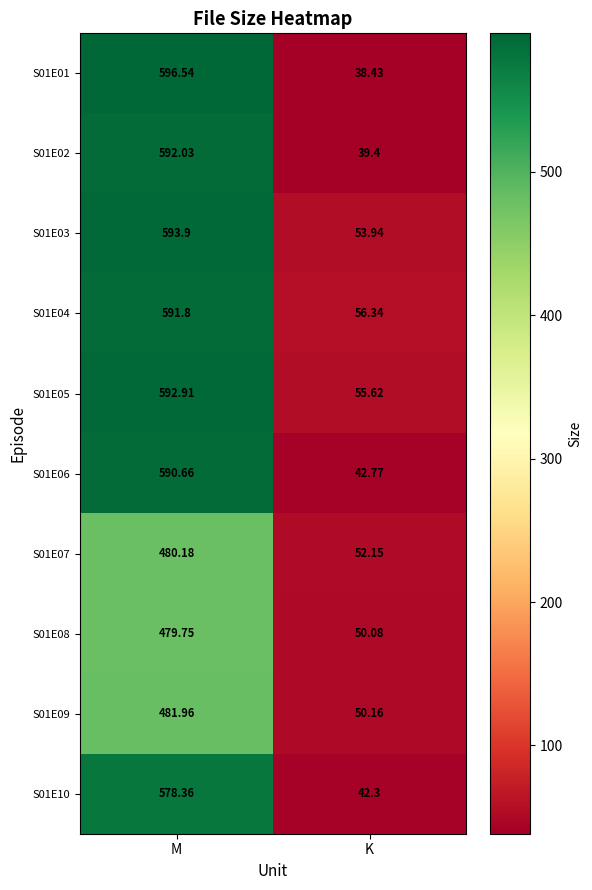

How many data points in S01E01 are above 596?

1